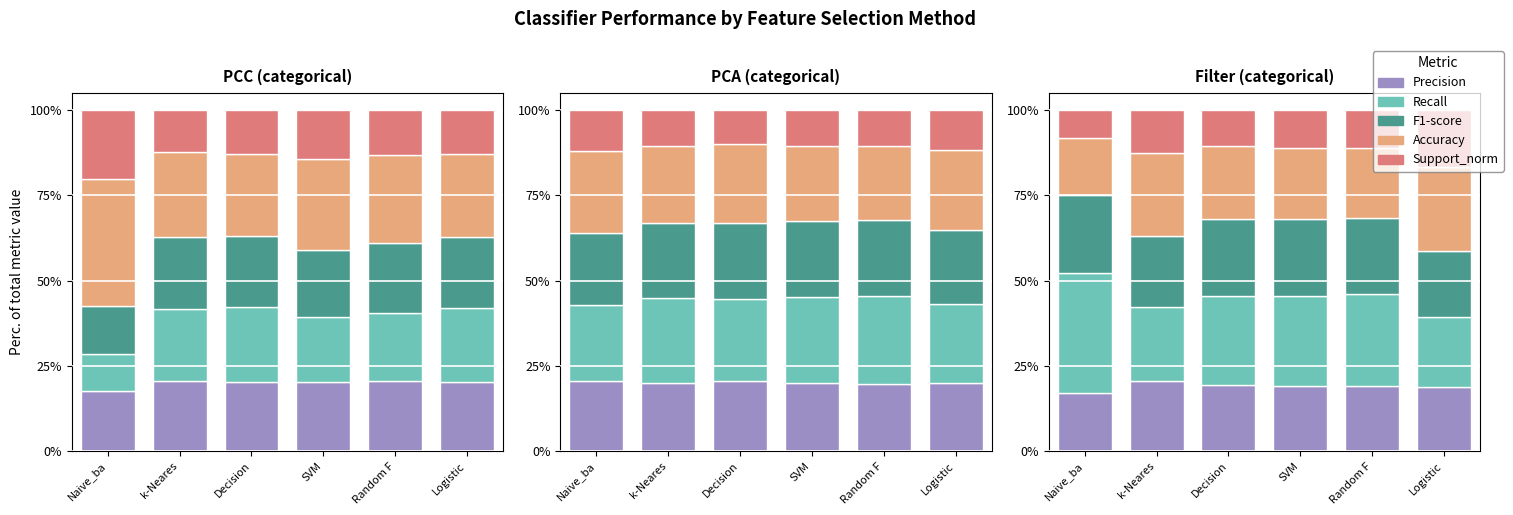

What is the greatest value displayed?

0.4